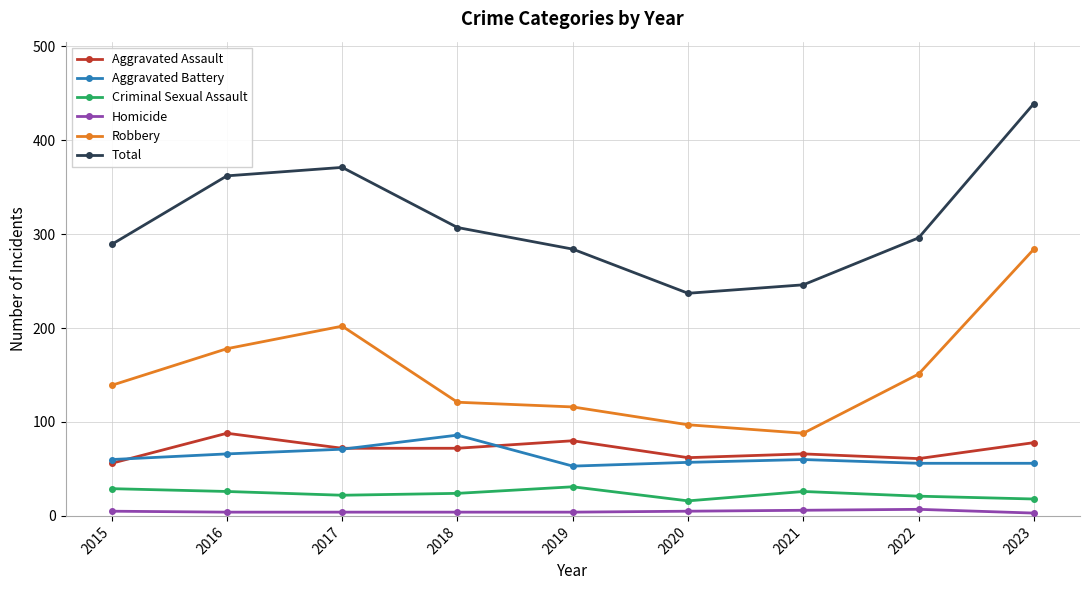

Read the Robbery value at 2018, to the nearest 10.

120